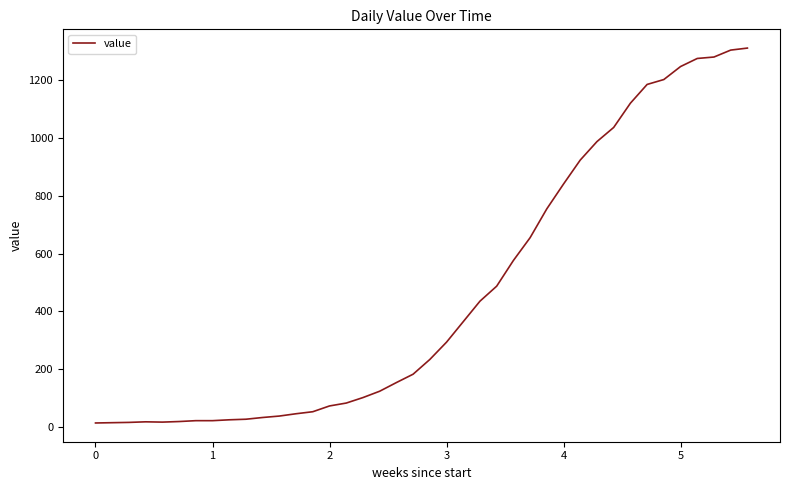

What is the maximum value shown in the chart?

1312